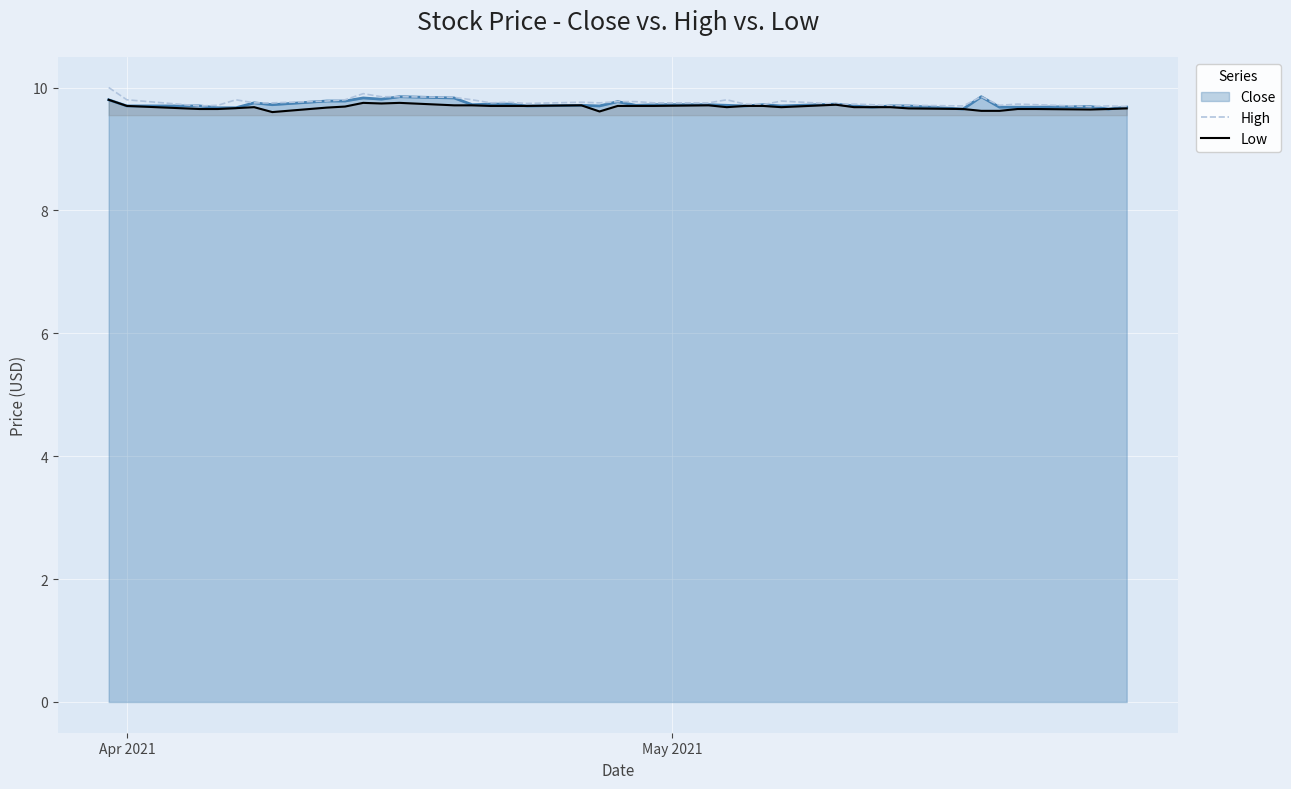

How many Low values are between 9 and 10?

40